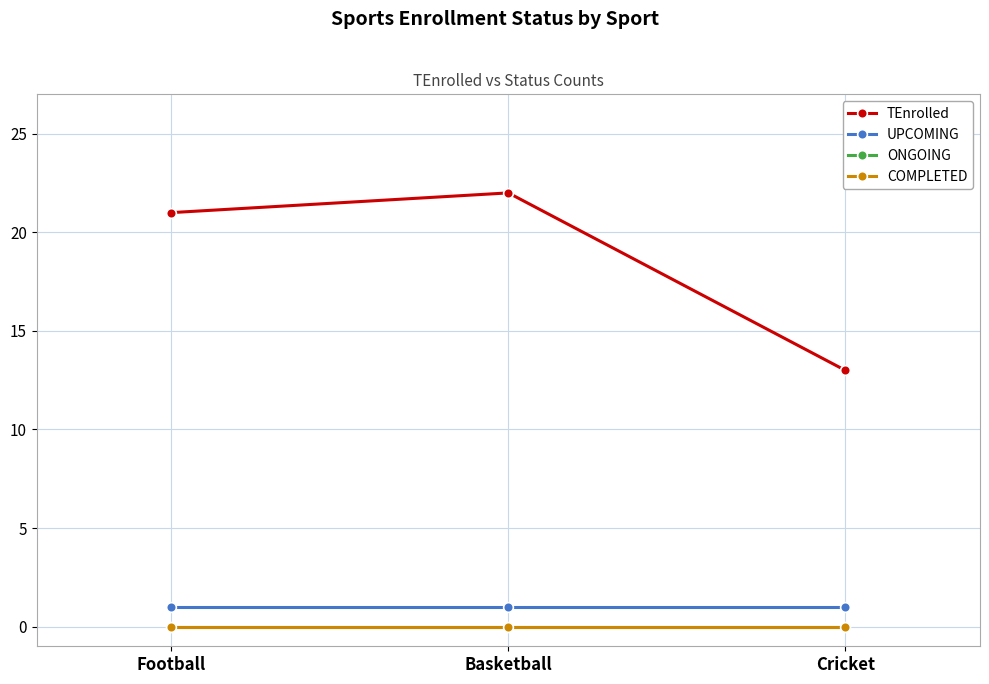

Does the chart display data point markers on the line(s)?

Yes